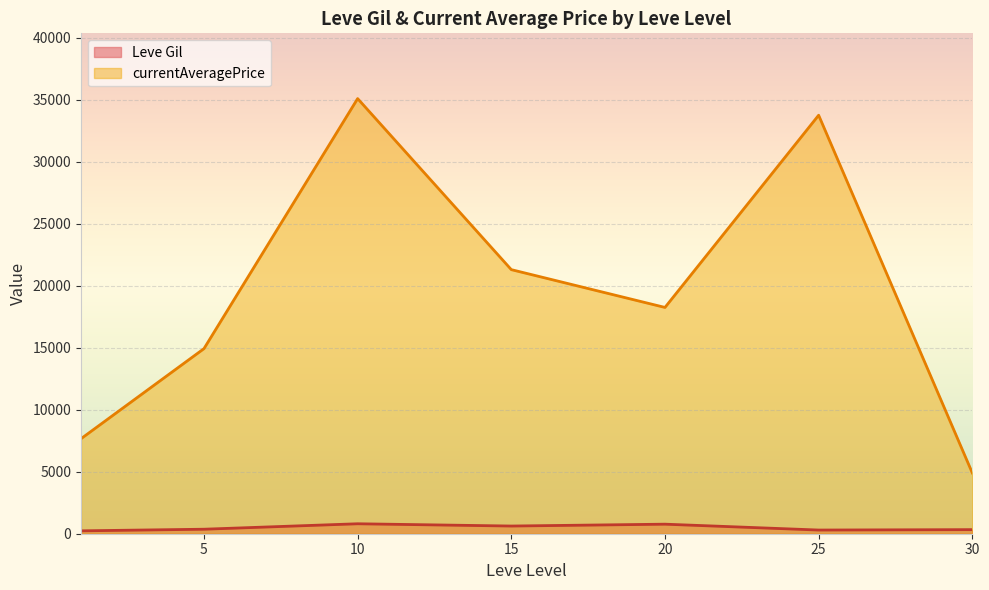

List the series in order of their peak value, highest first.

currentAveragePrice, Leve Gil